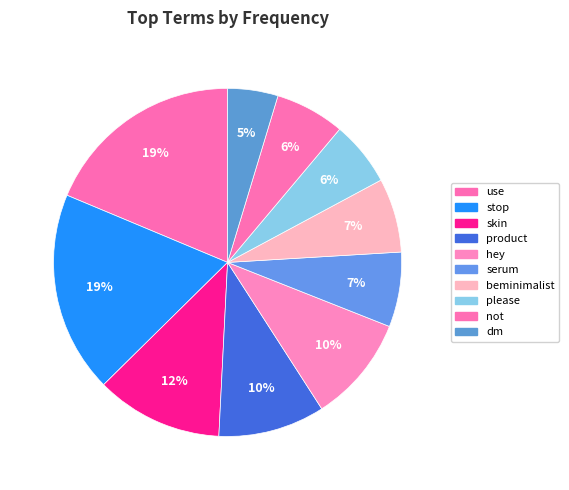

Rank the categories by value from highest to lowest.

use, stop, skin, product, hey, serum, beminimalist, not, please, dm